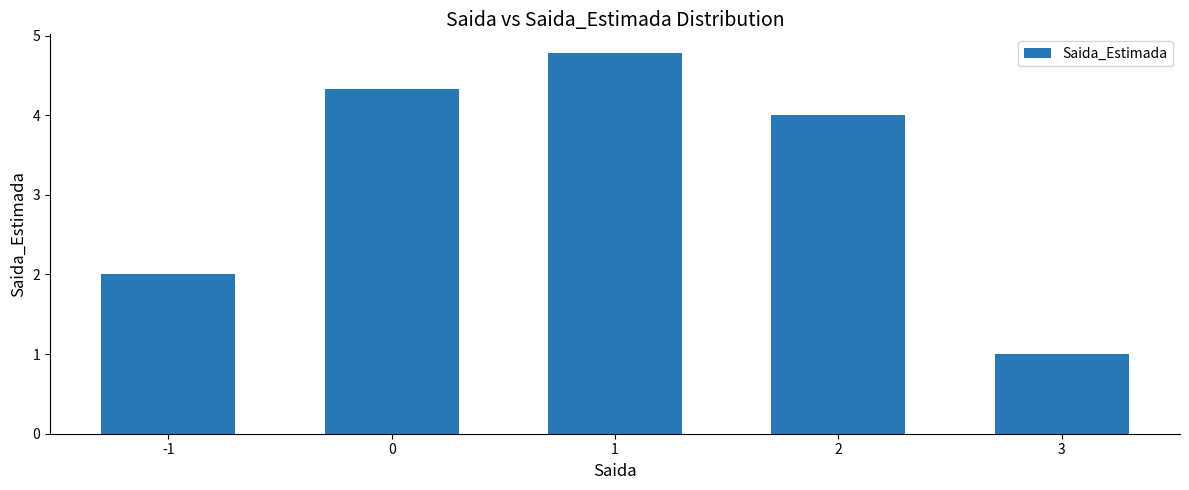

Reading left to right, what are all the values shown in this chart?

-1=2.0	0=4.3	1=4.8	2=4.0	3=1.0